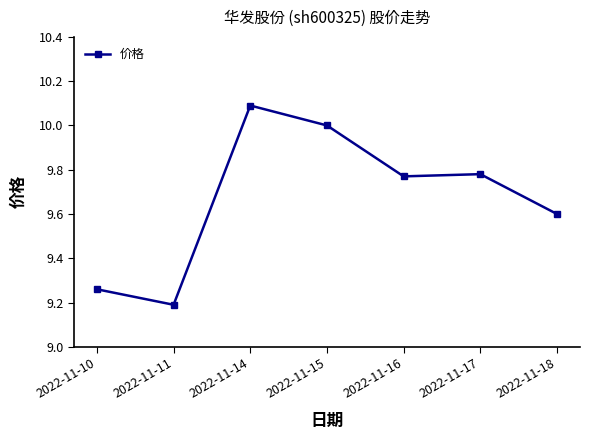

Where is the first local maximum?

2022-11-14